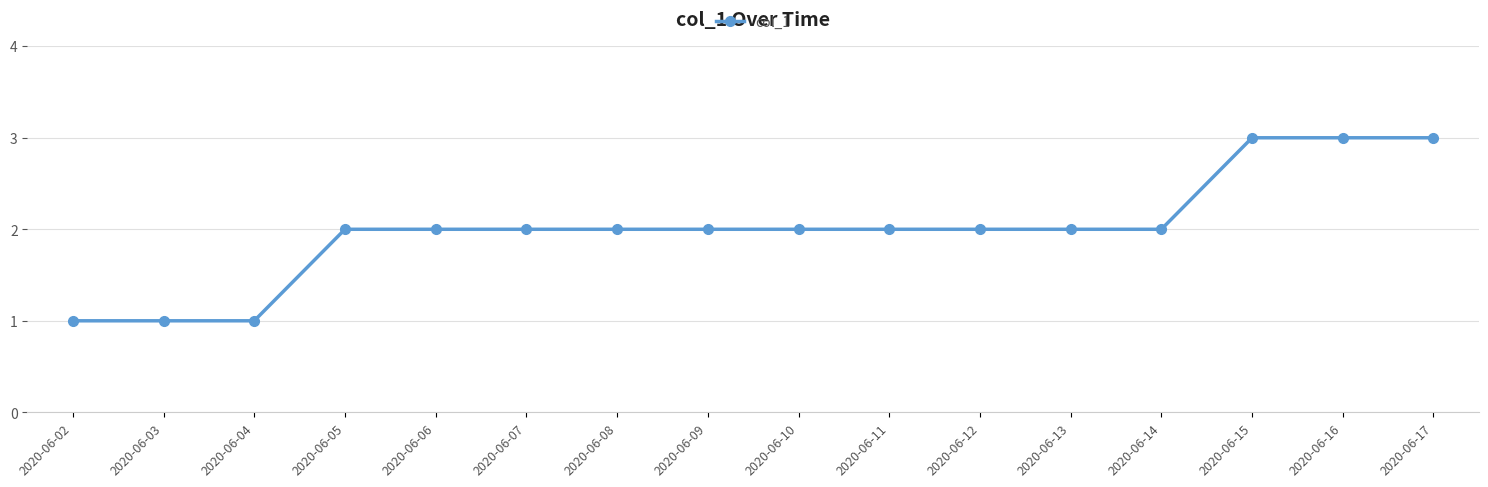

What is the change in value from 2020-06-13 to 2020-06-15?

+1